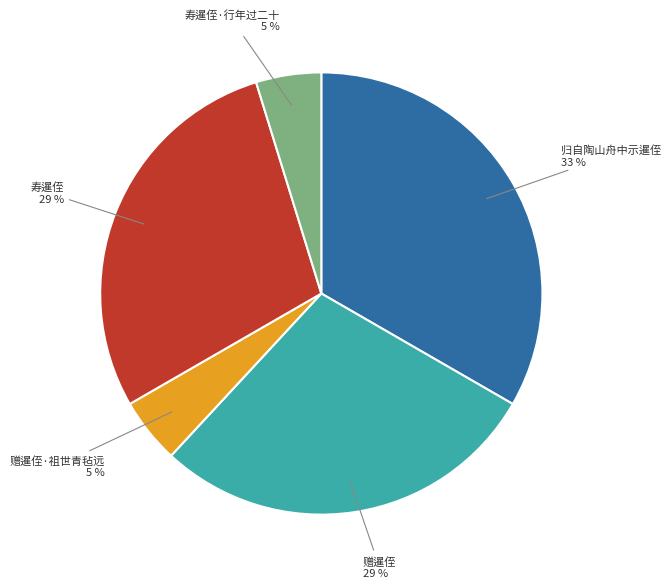

To the nearest percent, what is the average slice percentage?

20%